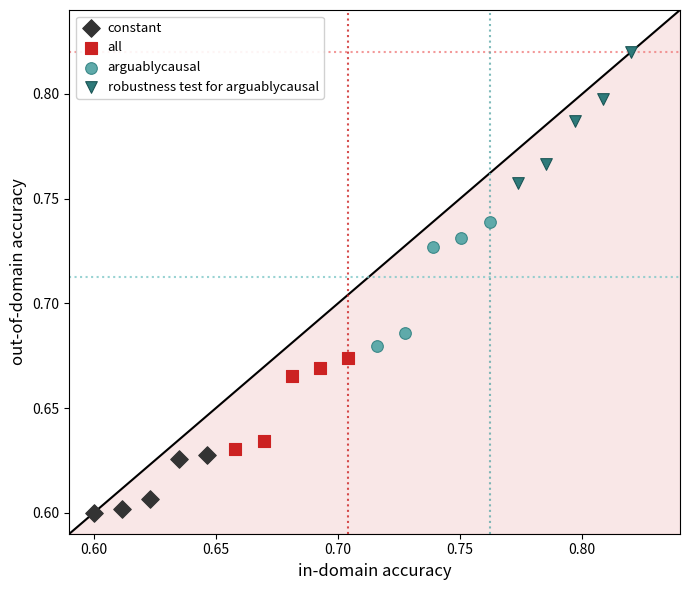

What are all the series names shown in the legend?

constant, all, arguablycausal, robustness test for arguablycausal